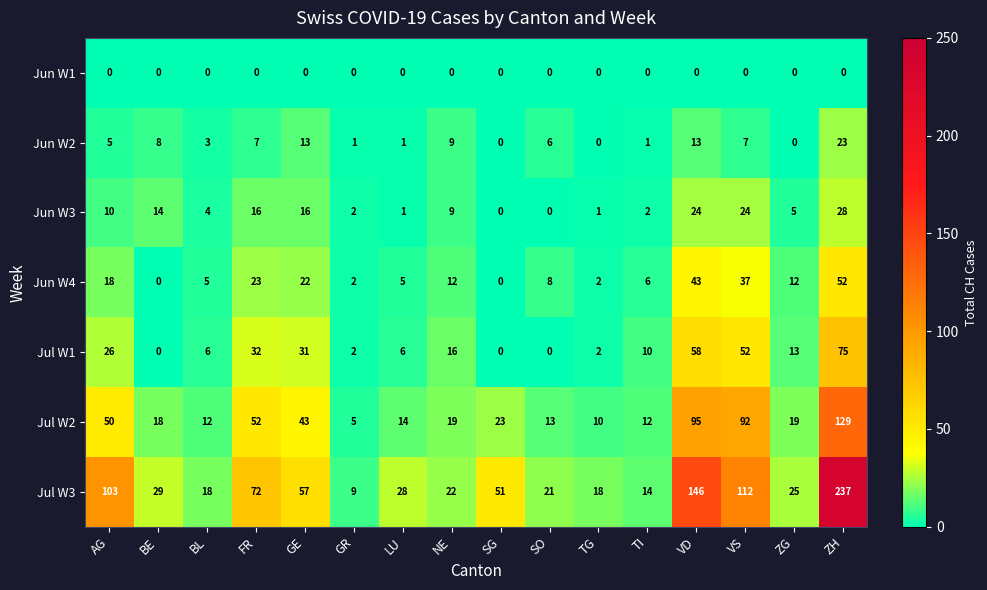

Where is Jul W1 nearest to the value 37?

FR